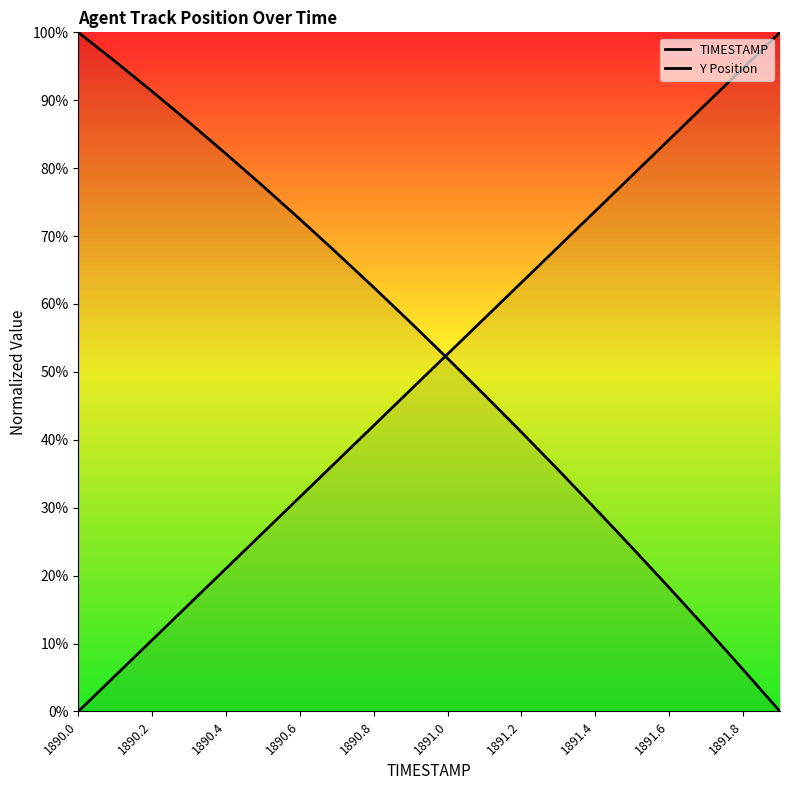

List the series in order of their peak value, lowest first.

TIMESTAMP, Y Position